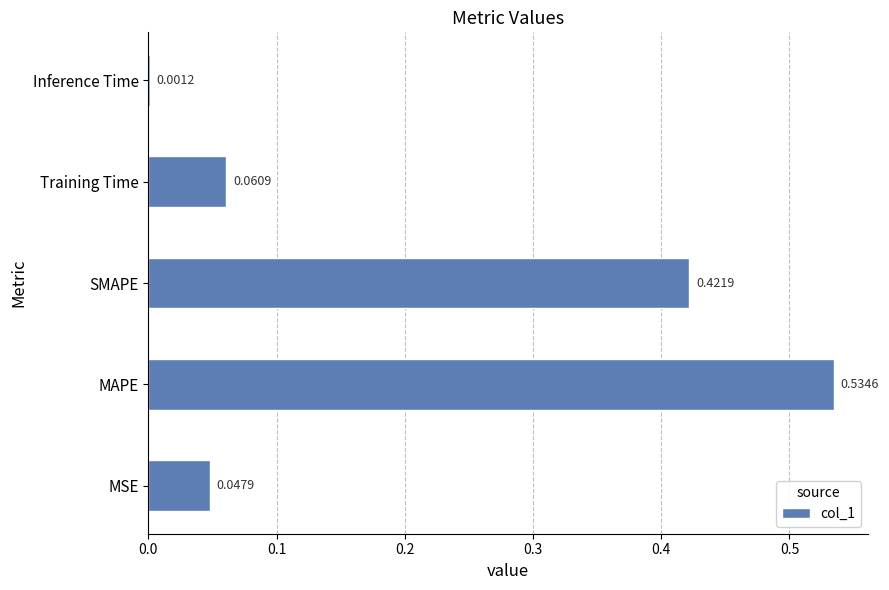

Count the number of data series in this chart.

1